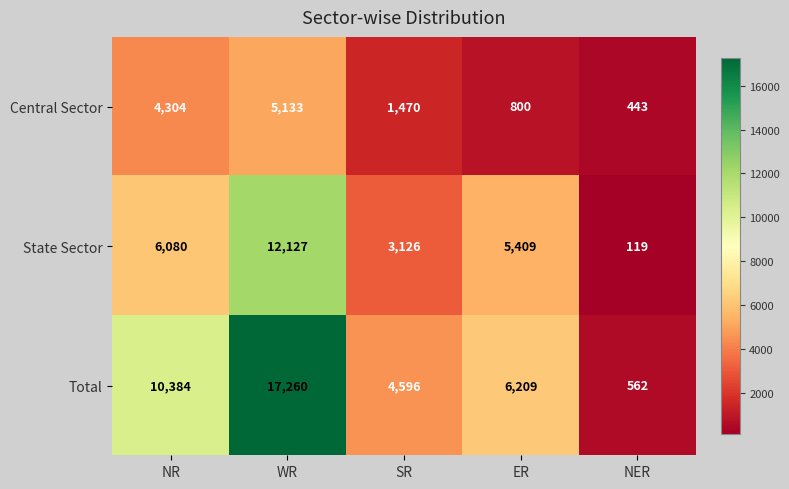

Reading left to right, extract all data points from this chart.

Central Sector: 4304	5133	1470	800	443
State Sector: 6080	12127	3126	5409	119
Total: 10384	17260	4596	6209	562